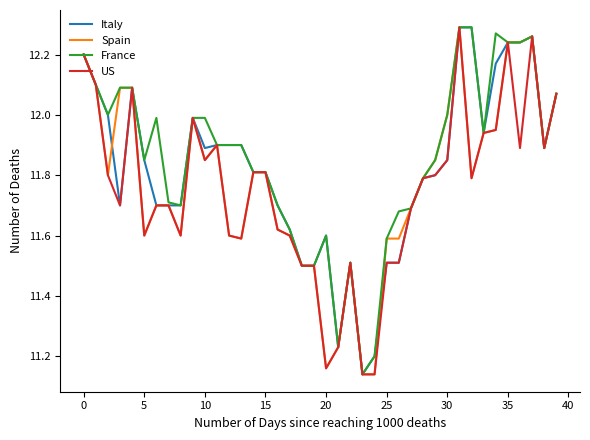

What are all the series names shown in the legend?

Italy, Spain, France, US